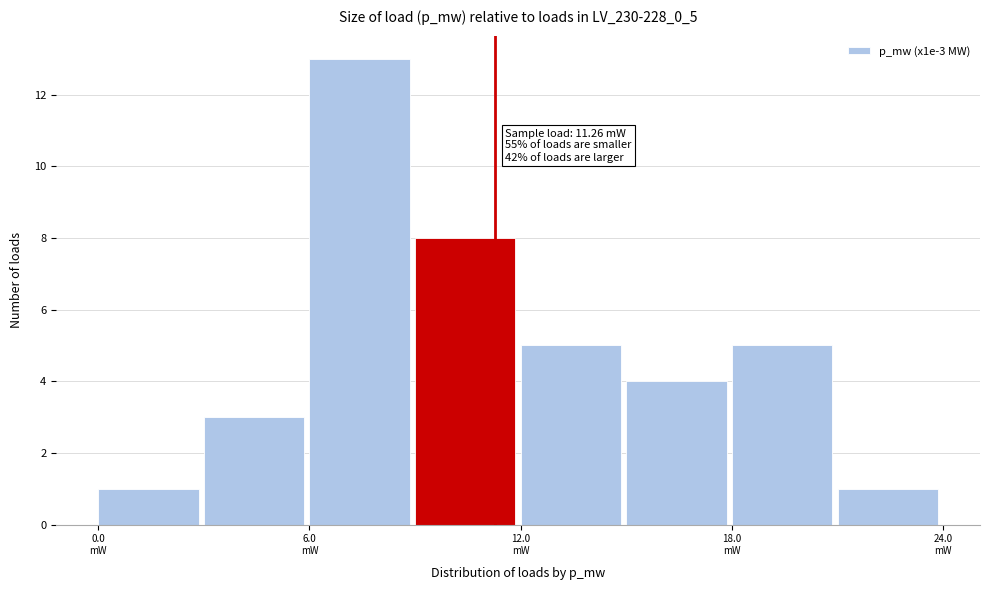

Read against the x-axis, roughly where is the centre of the tallest bar?

7